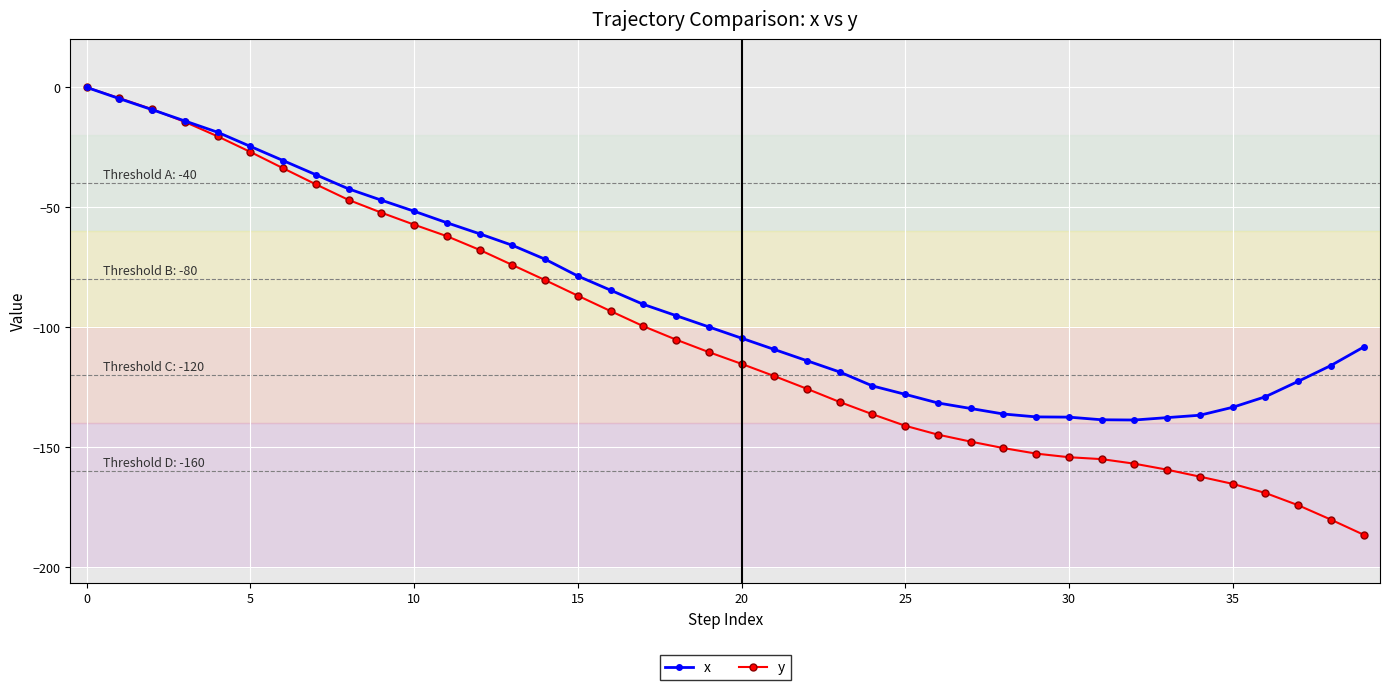

What is the smallest value displayed?

-186.4